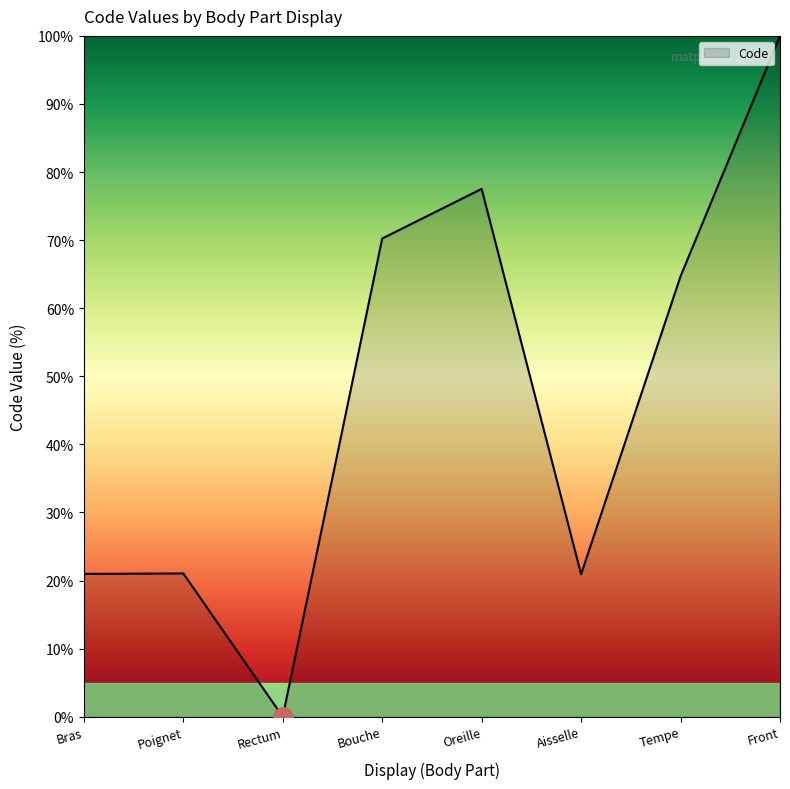

The chart shows a value of 28.4 at Aisselle. True or false?

False